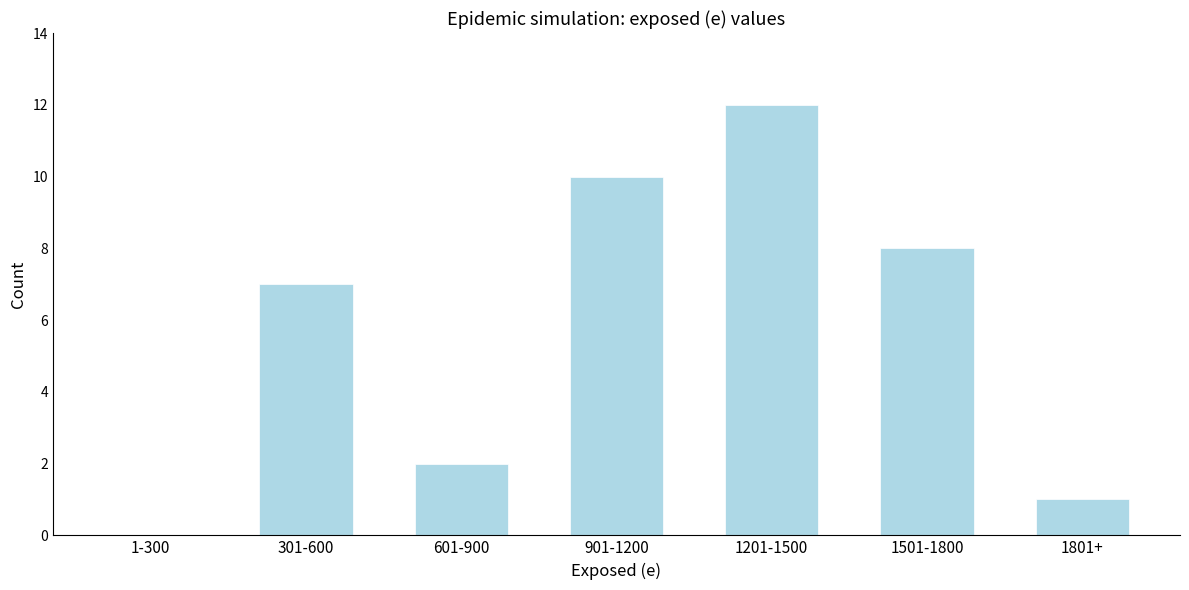

Reading left to right, what are all the values shown in this chart?

1-300=0	301-600=7	601-900=2	901-1200=10	1201-1500=12	1501-1800=8	1801+=1